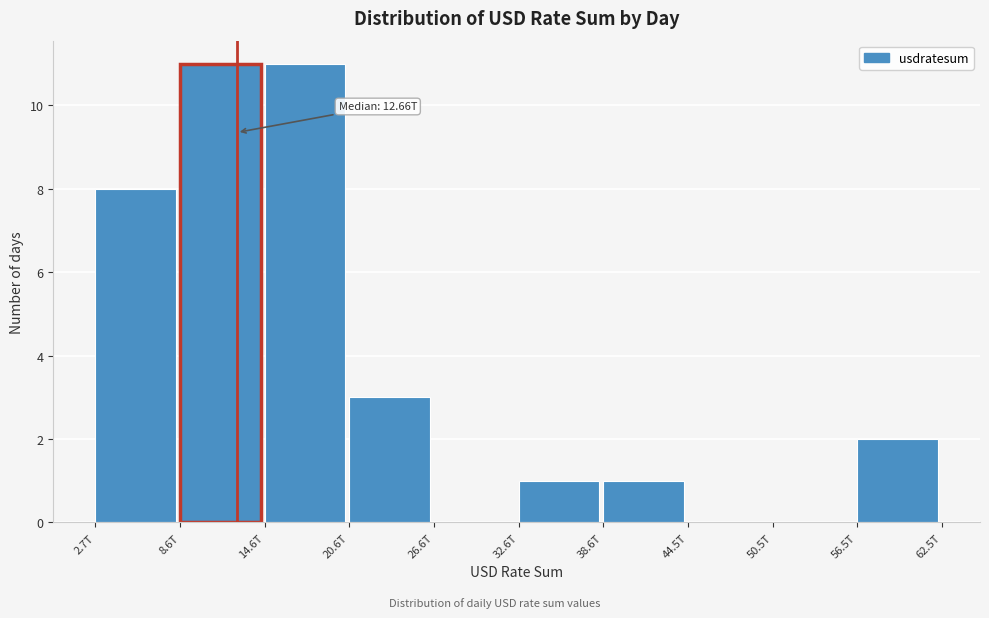

Reading right to left, list all the values displayed in this chart.

56.5T=2	50.5T=0	44.5T=0	38.6T=1	32.6T=1	26.6T=0	20.6T=3	14.6T=11	8.6T=11	2.7T=8